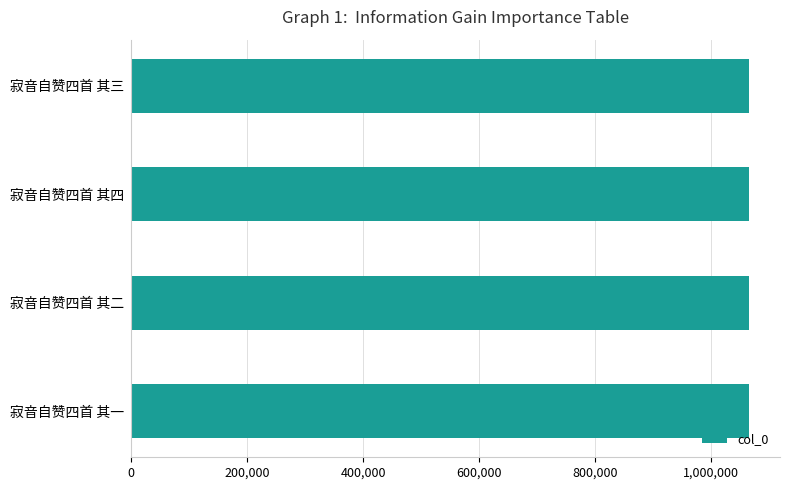

What is the sum of all values?

4261310